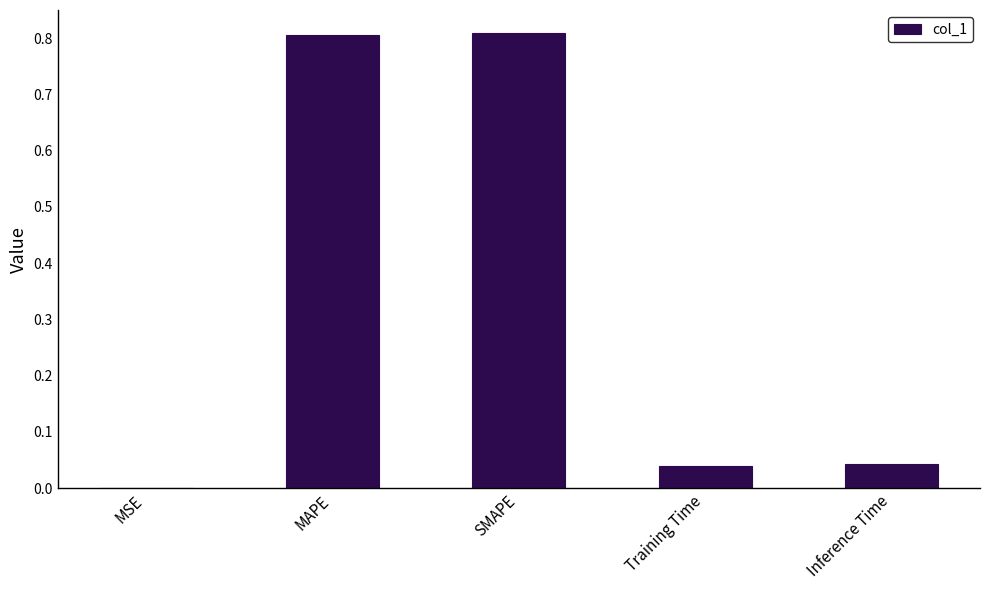

What is the change in value from SMAPE to Inference Time?

-0.8